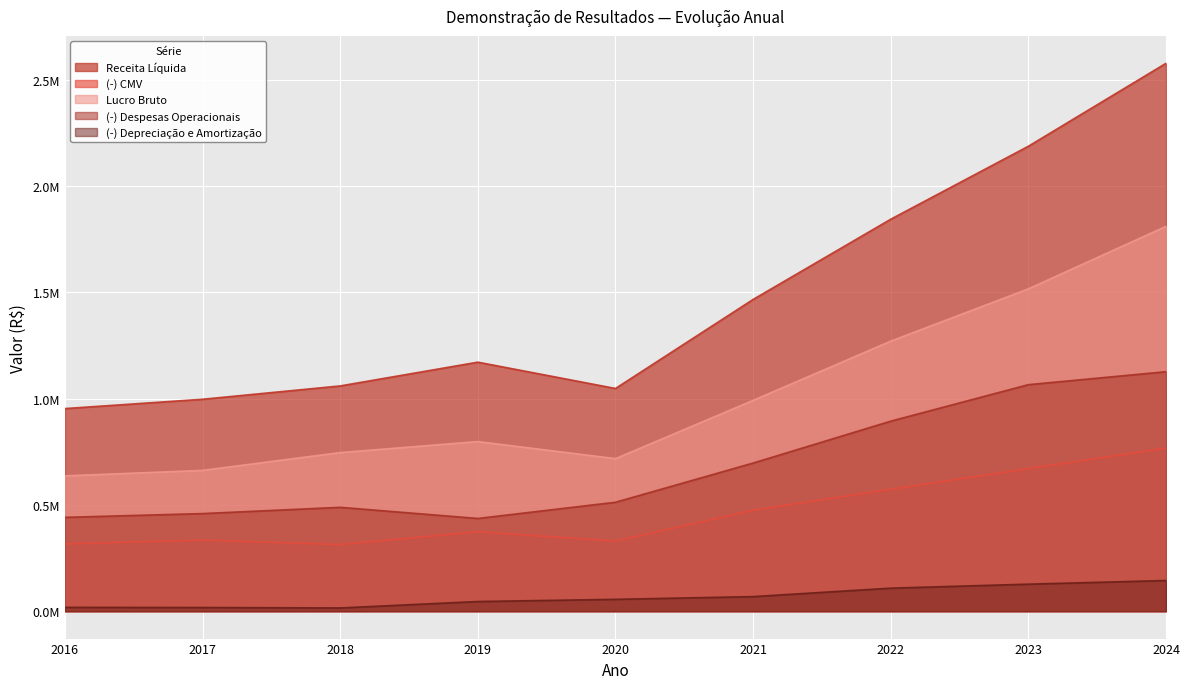

What is the sum of the (-) CMV values at 2024 and 2019?

1140701.5